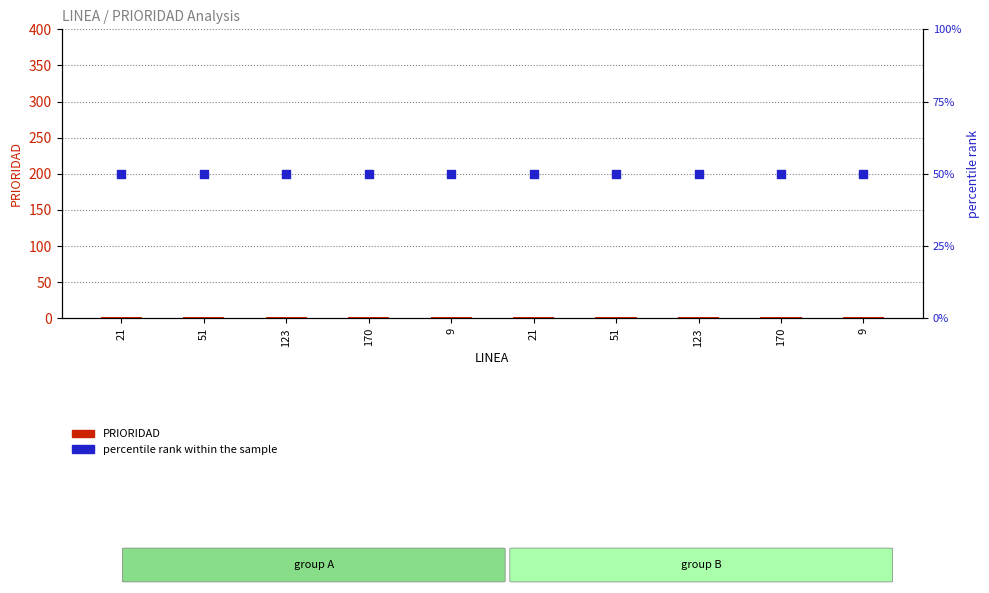

Which series reaches the minimum Y coordinate?

PRIORIDAD